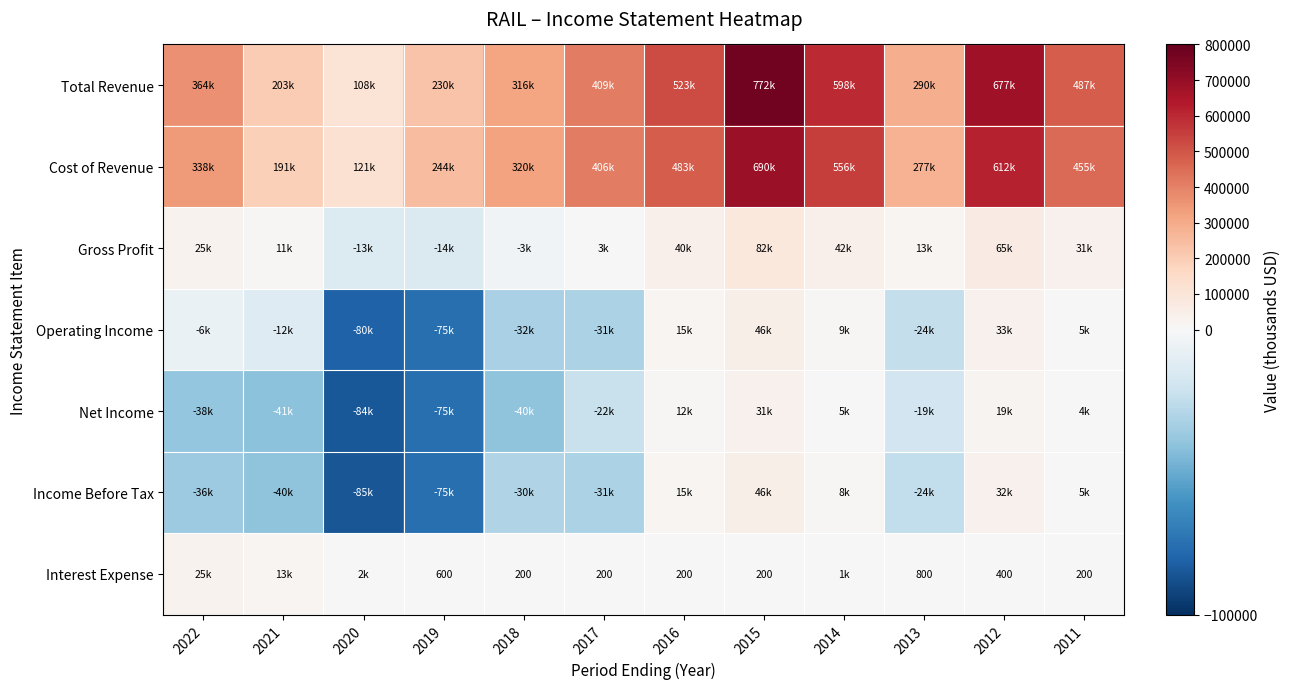

What is the average value of the Interest Expense series?

3733